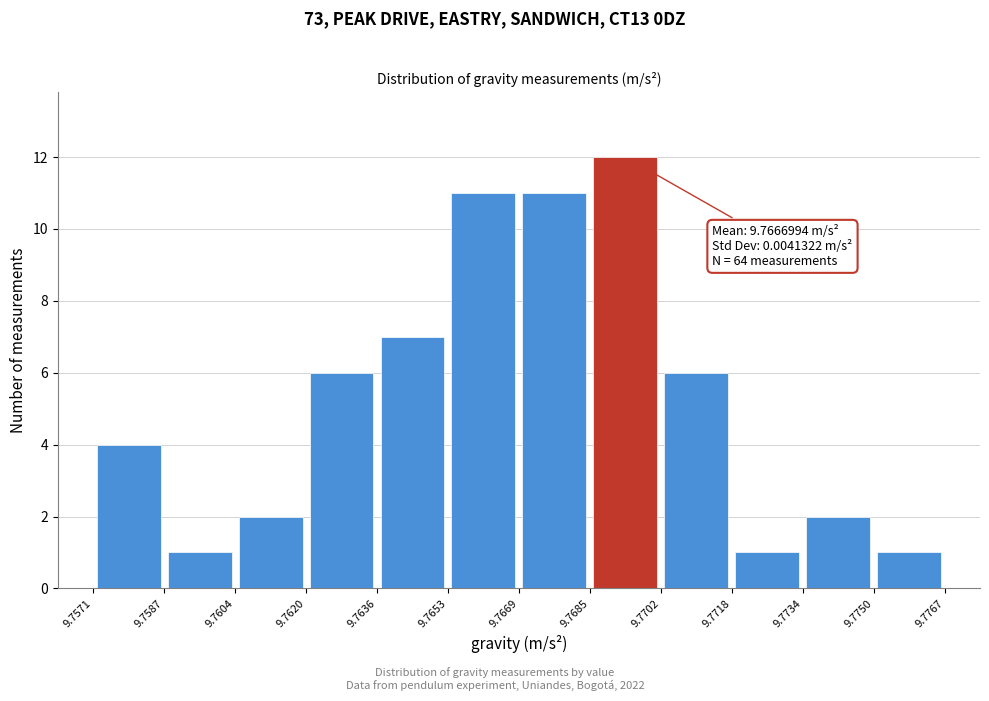

Which range on the x-axis has the tallest bar?

9.7685 to 9.7702